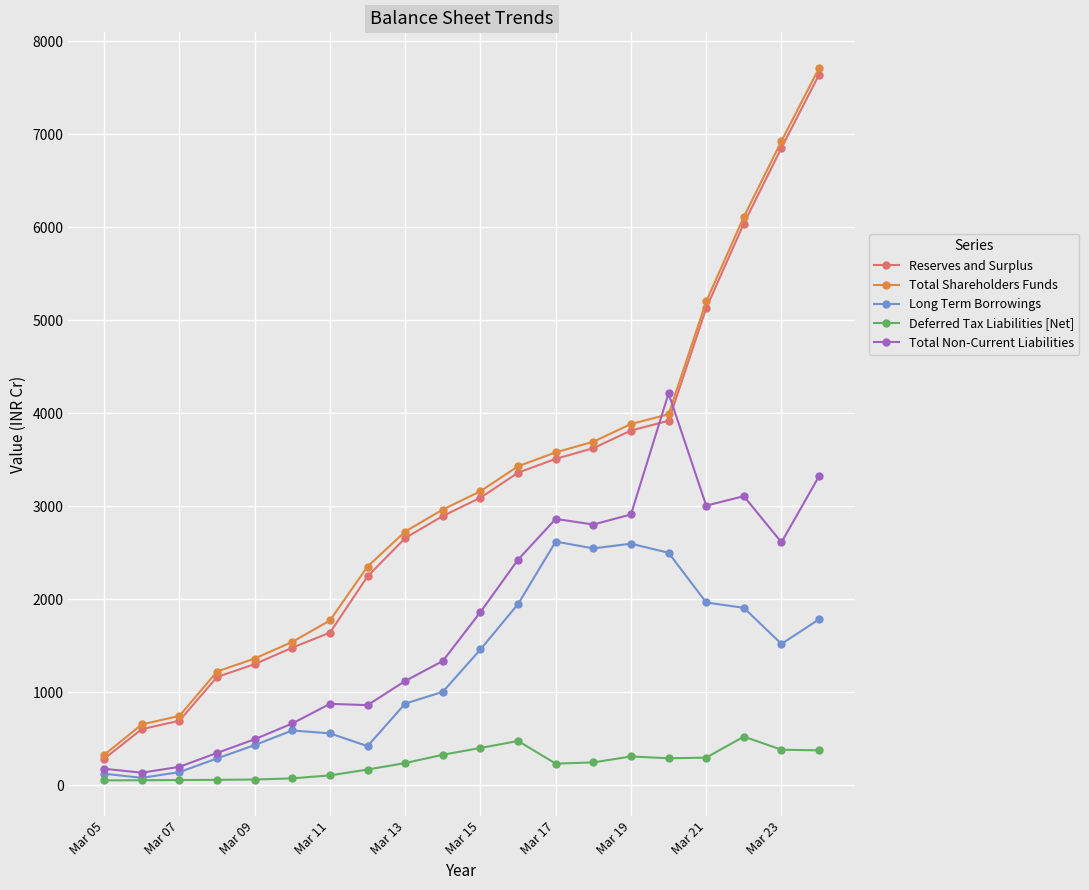

Which series has the largest range (max minus min)?

Total Shareholders Funds